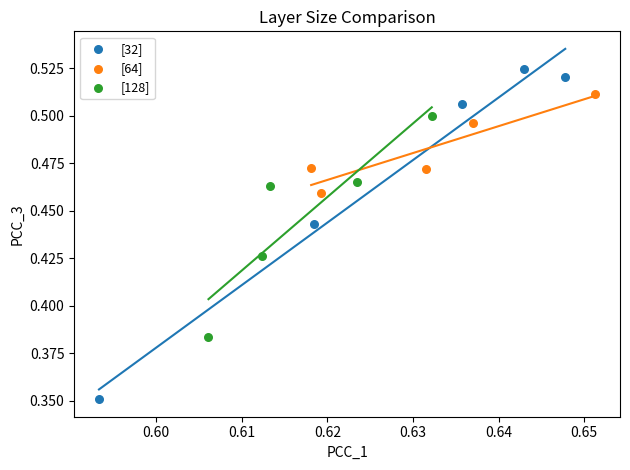

What are all the series names shown in the legend?

[32], [64], [128]